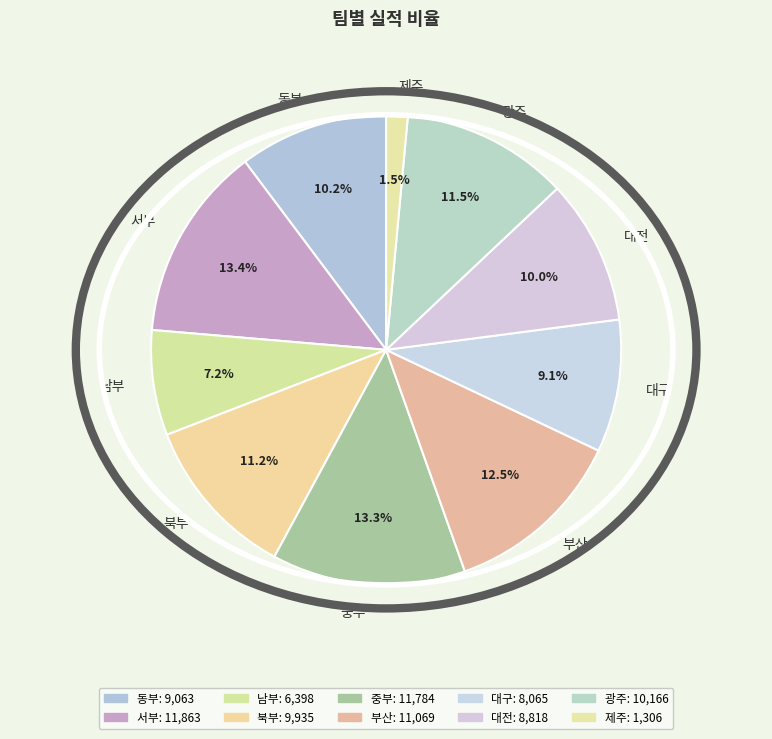

How many slices are in this pie chart?

10